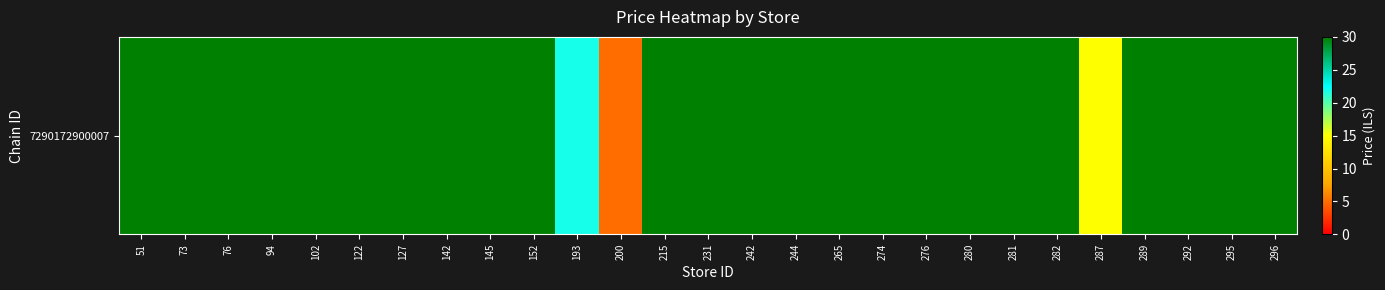

List the labels in order of value, smallest first.

200, 287, 193, 51, 73, 76, 94, 102, 122, 127, 142, 145, 152, 215, 231, 242, 244, 265, 274, 276, 280, 281, 282, 289, 292, 295, 296